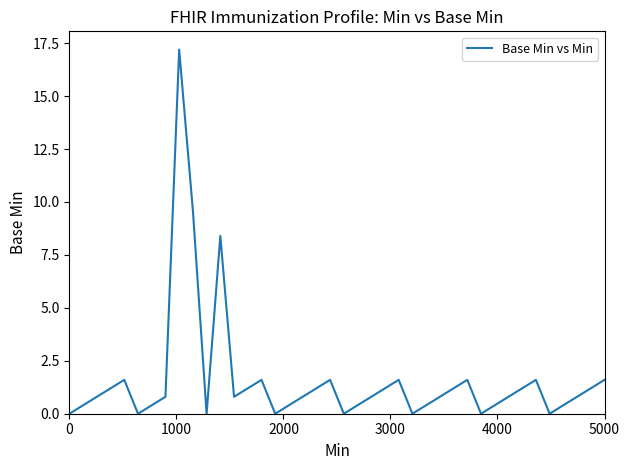

What is the greatest value displayed?

17.2